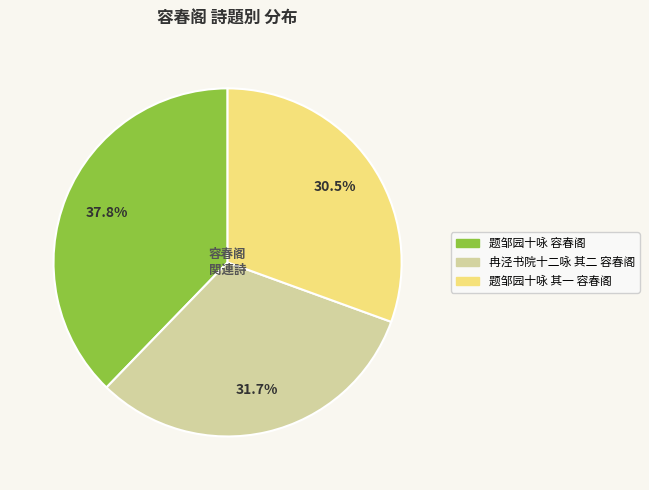

Is there any slice that represents more than half of the pie?

No